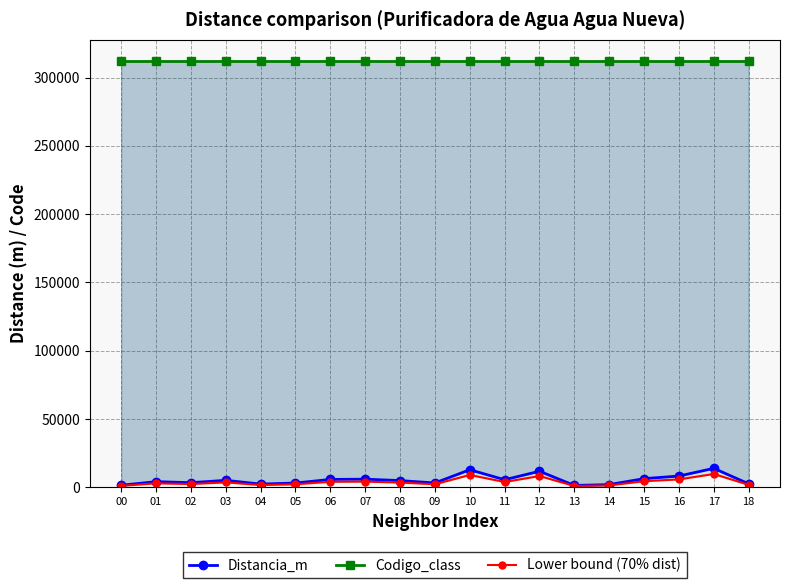

The value of Lower bound (70% dist) at 08 is 1188.0. True or false?

False